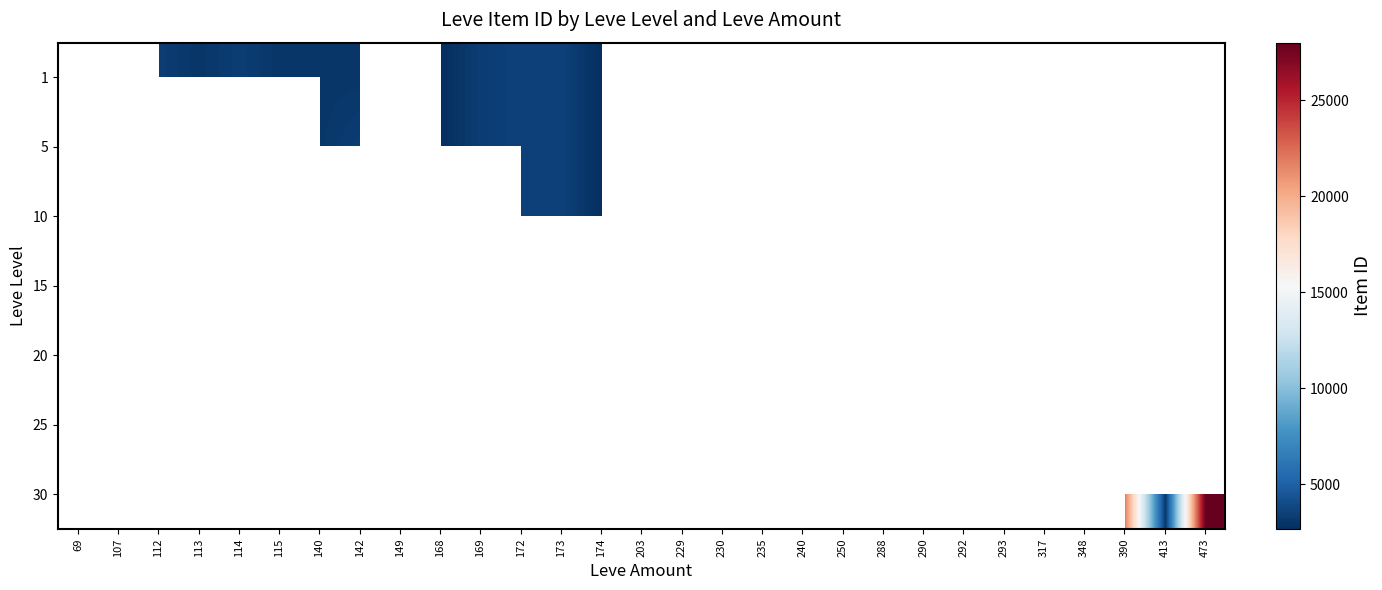

Which series has the largest range (max minus min)?

20